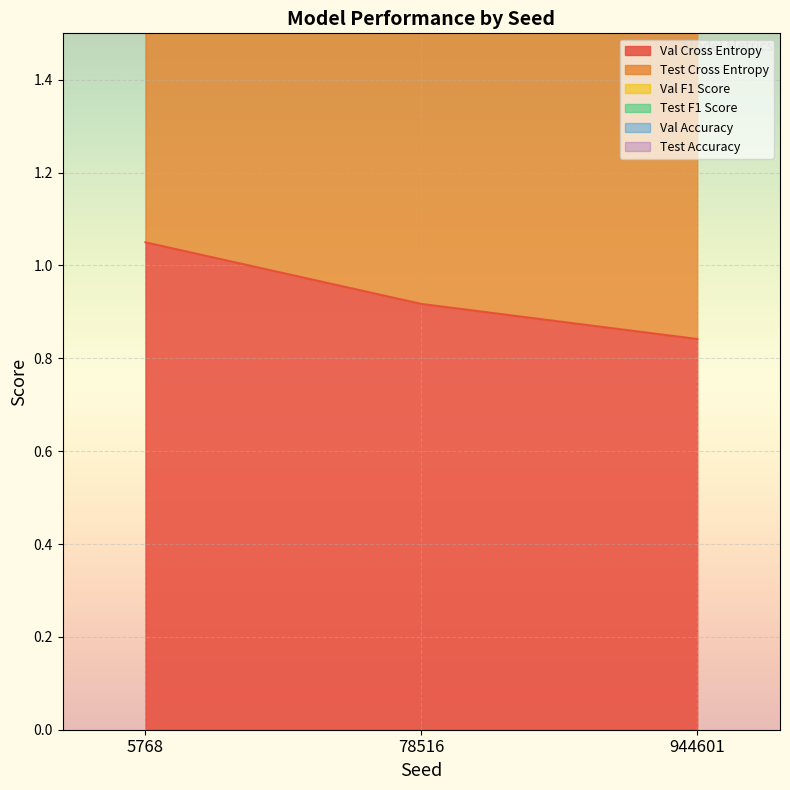

What is the total value across all series at 78516?

7.5